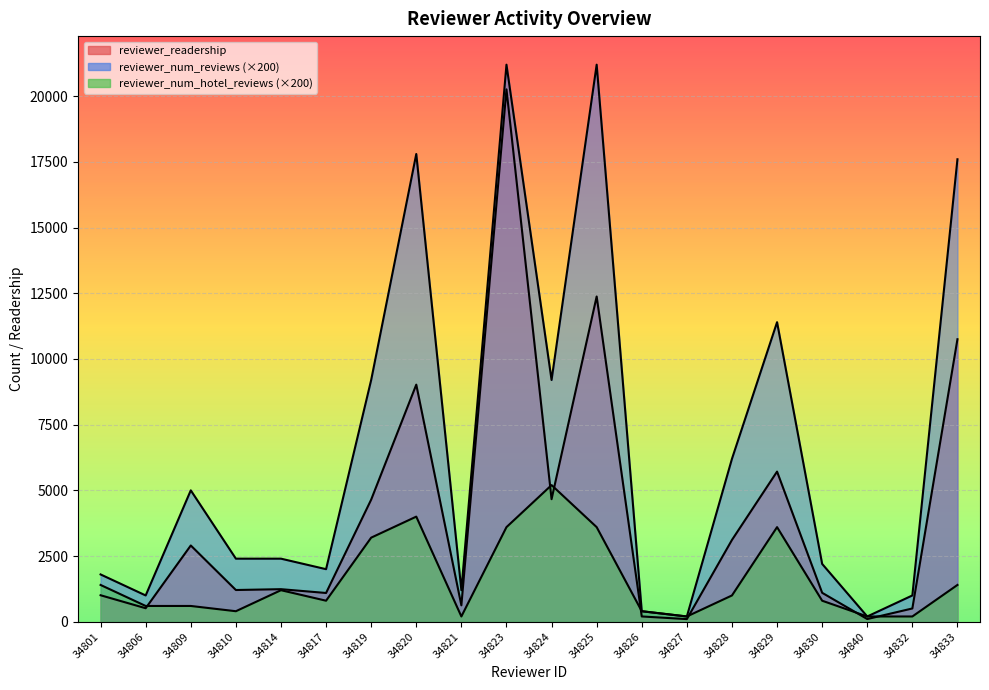

List the series in order of their overall mean, highest first.

reviewer_num_reviews, reviewer_readership, reviewer_num_hotel_reviews